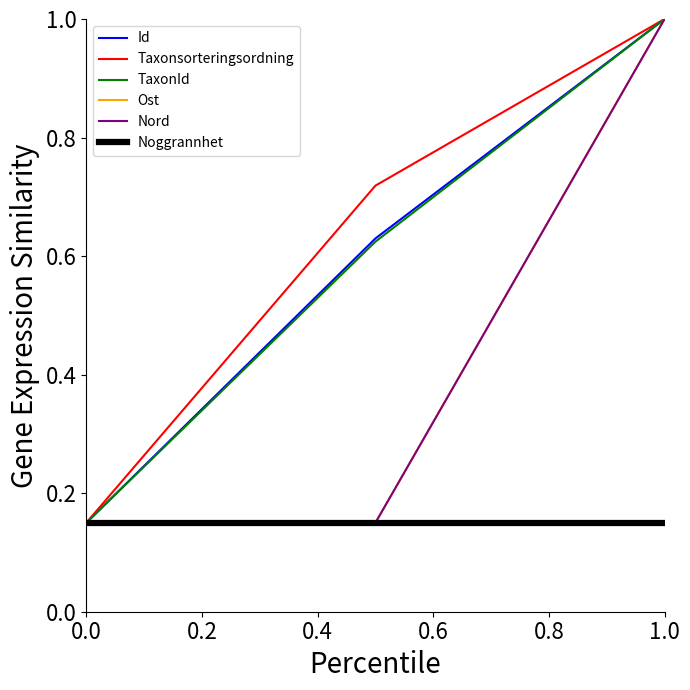

Does the chart have visible grid lines?

No